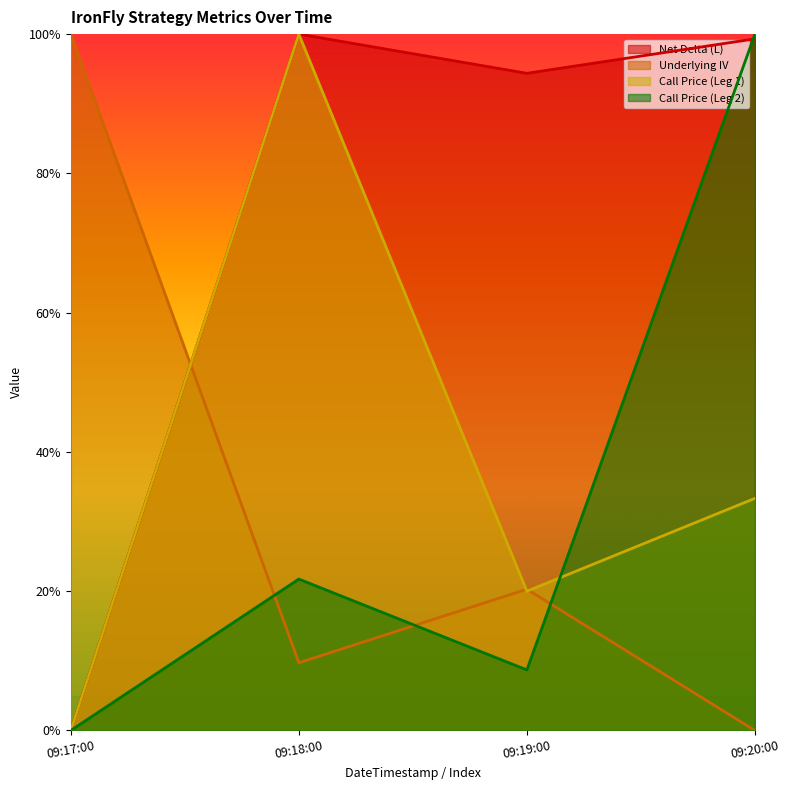

How many values in the Underlying IV series exceed 0?

3